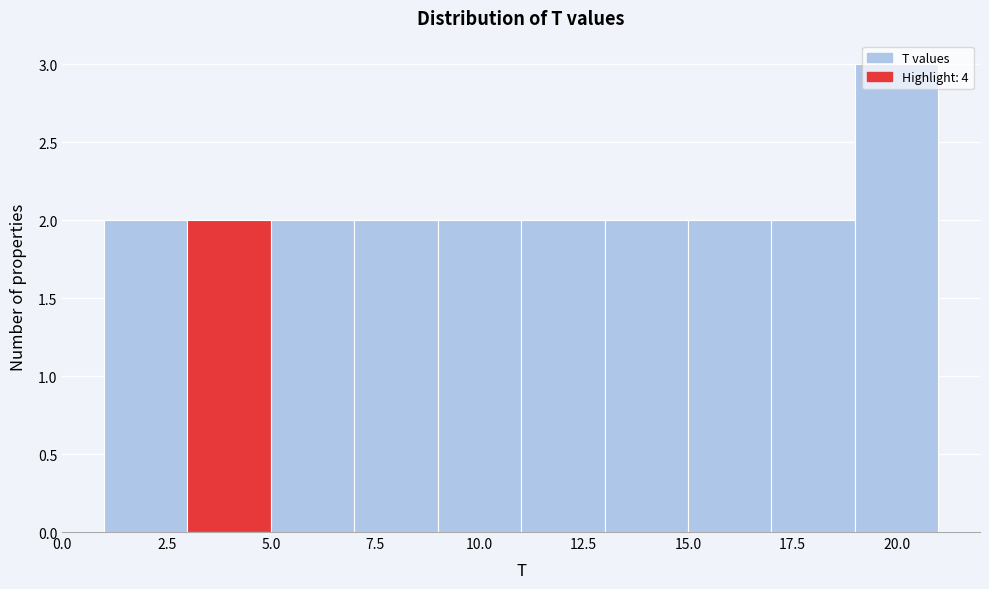

Reading left to right, list every bar in this chart as the range it spans on the x-axis followed by its height. The values are not printed on the chart, so give them approximately, as read against the axis.

1 to 3: 2
3 to 5: 2
5 to 7: 2
7 to 9: 2
9 to 11: 2
11 to 13: 2
13 to 15: 2
15 to 17: 2
17 to 19: 2
19 to 21: 3